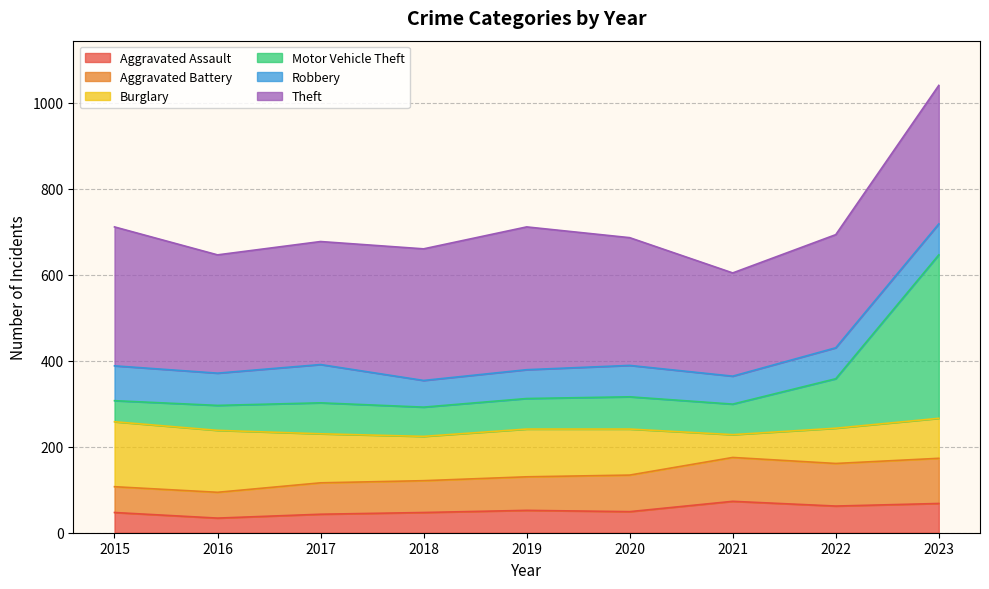

The value of Aggravated Assault at 2022 is 104. True or false?

False